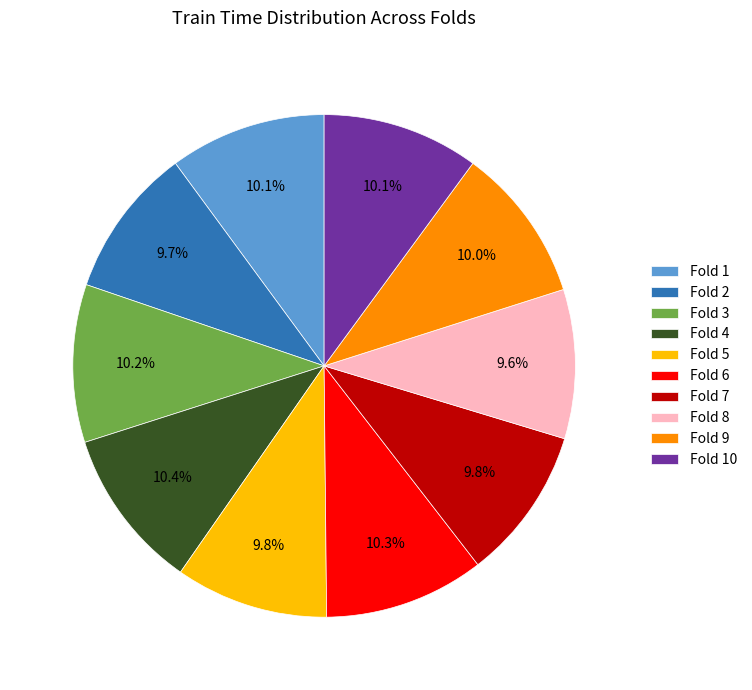

What is the total percentage of Fold 2 and Fold 7?

19.5%